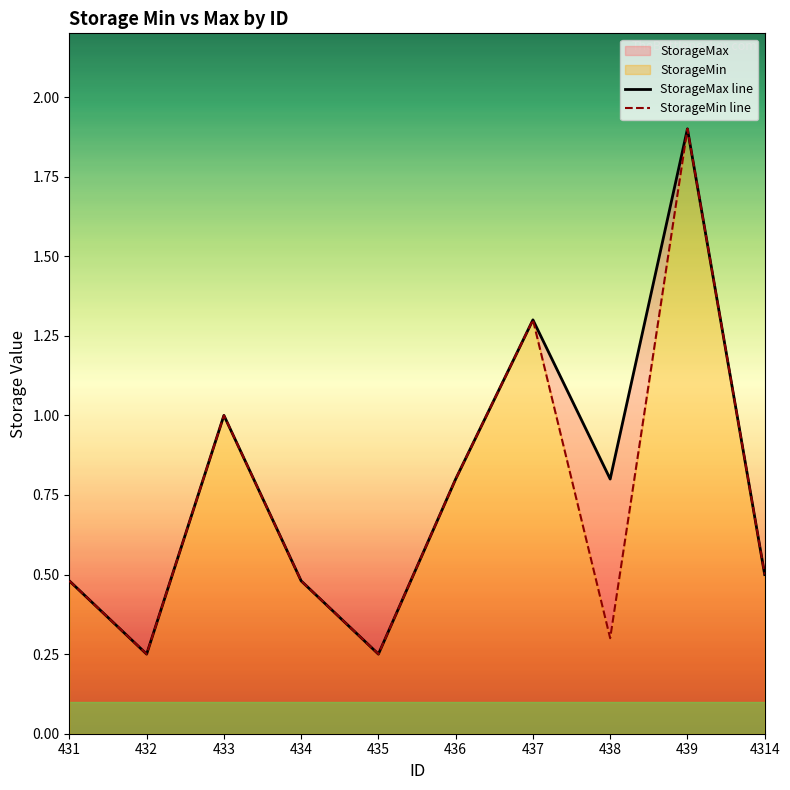

Reading left to right, extract all data points from this chart.

StorageMax line: 431=0.5	432=0.2	433=1.0	434=0.5	435=0.2	436=0.8	437=1.3	438=0.8	439=1.9	4314=0.5
StorageMin line: 431=0.5	432=0.2	433=1.0	434=0.5	435=0.2	436=0.8	437=1.3	438=0.3	439=1.9	4314=0.5